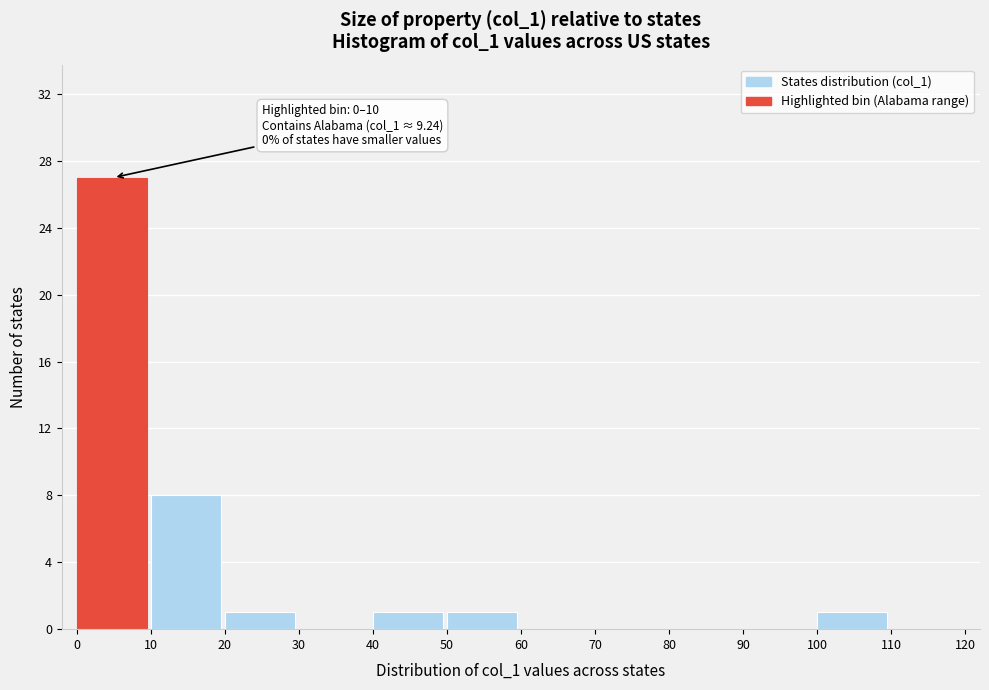

Over which range of the x-axis is the bar tallest?

0 to 10